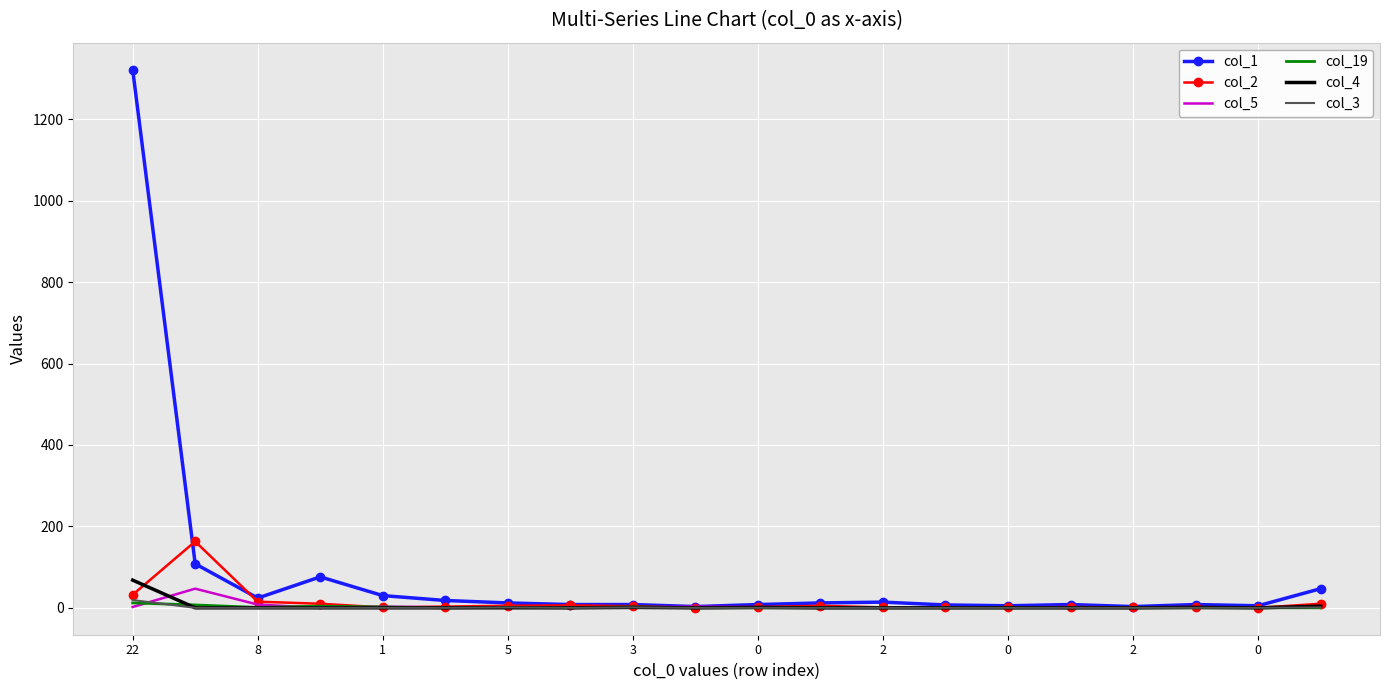

Which series has the largest range (max minus min)?

col_1